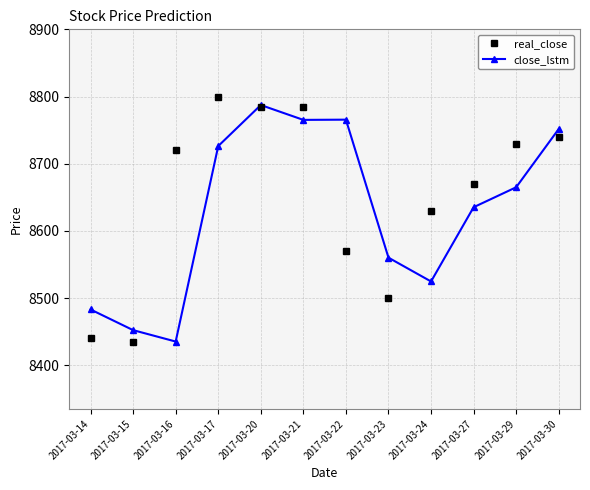

How many distinct data groups are displayed?

2